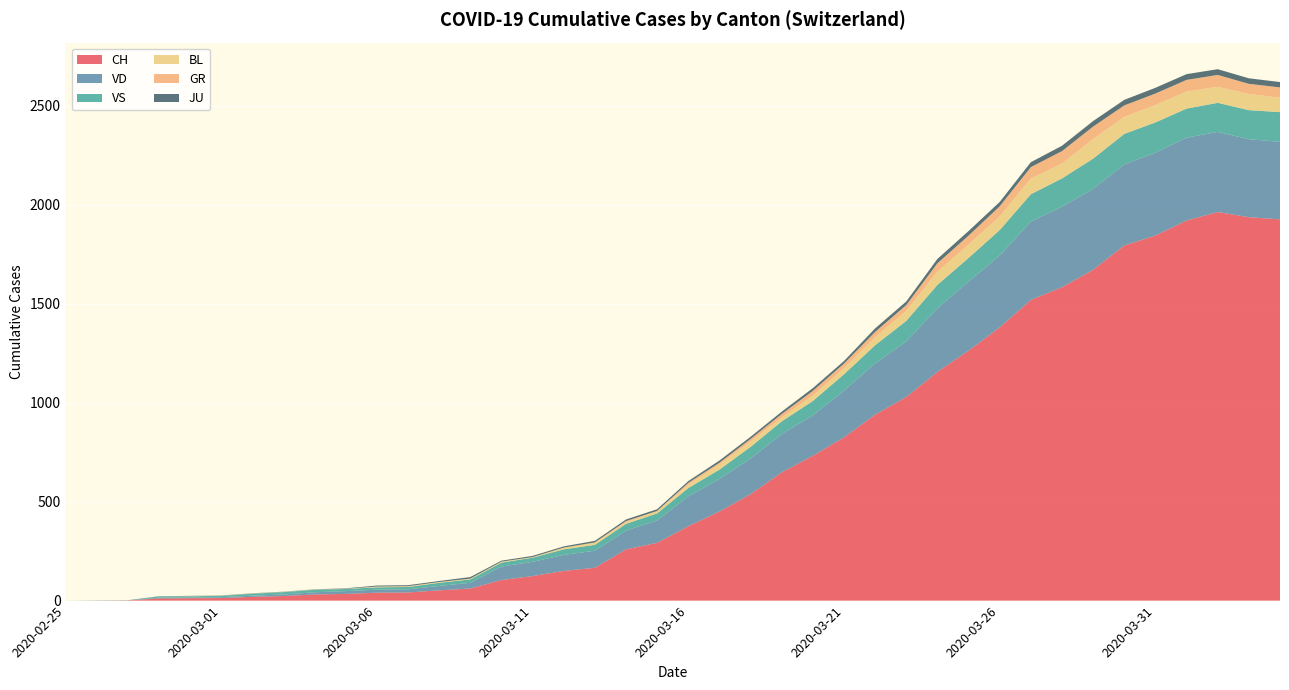

Reading left to right, what are all the values shown in this chart?

CH: 2020-02-25=0	2020-02-26=0	2020-02-27=1	2020-02-28=11	2020-02-29=12	2020-03-01=13	2020-03-02=19	2020-03-03=23	2020-03-04=31	2020-03-05=34	2020-03-06=40	2020-03-07=41	2020-03-08=52	2020-03-09=61	2020-03-10=104	2020-03-11=124	2020-03-12=150	2020-03-13=166	2020-03-14=259	2020-03-15=292	2020-03-16=376	2020-03-17=450	2020-03-18=538	2020-03-19=648	2020-03-20=732	2020-03-21=825	2020-03-22=940	2020-03-23=1029	2020-03-24=1156	2020-03-25=1263	2020-03-26=1381	2020-03-27=1520	2020-03-28=1584	2020-03-29=1672	2020-03-30=1795	2020-03-31=1845	2020-04-01=1921	2020-04-02=1964	2020-04-03=1938	2020-04-04=1927
VD: 2020-02-25=0	2020-02-26=0	2020-02-27=0	2020-02-28=4	2020-02-29=4	2020-03-01=4	2020-03-02=6	2020-03-03=8	2020-03-04=11	2020-03-05=14	2020-03-06=15	2020-03-07=16	2020-03-08=22	2020-03-09=29	2020-03-10=68	2020-03-11=72	2020-03-12=81	2020-03-13=86	2020-03-14=95	2020-03-15=113	2020-03-16=151	2020-03-17=165	2020-03-18=180	2020-03-19=194	2020-03-20=204	2020-03-21=236	2020-03-22=259	2020-03-23=281	2020-03-24=322	2020-03-25=350	2020-03-26=363	2020-03-27=396	2020-03-28=407	2020-03-29=409	2020-03-30=410	2020-03-31=419	2020-04-01=419	2020-04-02=405	2020-04-03=394	2020-04-04=392
VS: 2020-02-25=0	2020-02-26=0	2020-02-27=0	2020-02-28=6	2020-02-29=6	2020-03-01=7	2020-03-02=10	2020-03-03=12	2020-03-04=13	2020-03-05=11	2020-03-06=12	2020-03-07=12	2020-03-08=16	2020-03-09=17	2020-03-10=20	2020-03-11=21	2020-03-12=28	2020-03-13=30	2020-03-14=34	2020-03-15=36	2020-03-16=42	2020-03-17=47	2020-03-18=59	2020-03-19=64	2020-03-20=73	2020-03-21=83	2020-03-22=92	2020-03-23=104	2020-03-24=118	2020-03-25=119	2020-03-26=129	2020-03-27=138	2020-03-28=143	2020-03-29=153	2020-03-30=154	2020-03-31=153	2020-04-01=147	2020-04-02=147	2020-04-03=147	2020-04-04=150
BL: 2020-02-25=0	2020-02-26=0	2020-02-27=0	2020-02-28=0	2020-02-29=1	2020-03-01=1	2020-03-02=1	2020-03-03=1	2020-03-04=1	2020-03-05=1	2020-03-06=4	2020-03-07=4	2020-03-08=4	2020-03-09=4	2020-03-10=5	2020-03-11=3	2020-03-12=9	2020-03-13=12	2020-03-14=8	2020-03-15=12	2020-03-16=17	2020-03-17=26	2020-03-18=27	2020-03-19=19	2020-03-20=27	2020-03-21=30	2020-03-22=40	2020-03-23=51	2020-03-24=66	2020-03-25=68	2020-03-26=68	2020-03-27=79	2020-03-28=75	2020-03-29=99	2020-03-30=86	2020-03-31=88	2020-04-01=86	2020-04-02=81	2020-04-03=82	2020-04-04=73
GR: 2020-02-25=0	2020-02-26=0	2020-02-27=0	2020-02-28=0	2020-02-29=0	2020-03-01=0	2020-03-02=0	2020-03-03=0	2020-03-04=0	2020-03-05=0	2020-03-06=0	2020-03-07=0	2020-03-08=0	2020-03-09=0	2020-03-10=0	2020-03-11=0	2020-03-12=0	2020-03-13=0	2020-03-14=6	2020-03-15=0	2020-03-16=9	2020-03-17=9	2020-03-18=13	2020-03-19=18	2020-03-20=24	2020-03-21=24	2020-03-22=27	2020-03-23=29	2020-03-24=43	2020-03-25=45	2020-03-26=52	2020-03-27=58	2020-03-28=63	2020-03-29=63	2020-03-30=58	2020-03-31=58	2020-04-01=59	2020-04-02=60	2020-04-03=51	2020-04-04=52
JU: 2020-02-25=0	2020-02-26=1	2020-02-27=1	2020-02-28=1	2020-02-29=1	2020-03-01=1	2020-03-02=1	2020-03-03=1	2020-03-04=1	2020-03-05=2	2020-03-06=5	2020-03-07=5	2020-03-08=5	2020-03-09=8	2020-03-10=5	2020-03-11=6	2020-03-12=6	2020-03-13=8	2020-03-14=8	2020-03-15=9	2020-03-16=9	2020-03-17=11	2020-03-18=11	2020-03-19=12	2020-03-20=14	2020-03-21=13	2020-03-22=18	2020-03-23=18	2020-03-24=22	2020-03-25=23	2020-03-26=22	2020-03-27=25	2020-03-28=27	2020-03-29=28	2020-03-30=28	2020-03-31=29	2020-04-01=29	2020-04-02=29	2020-04-03=28	2020-04-04=27